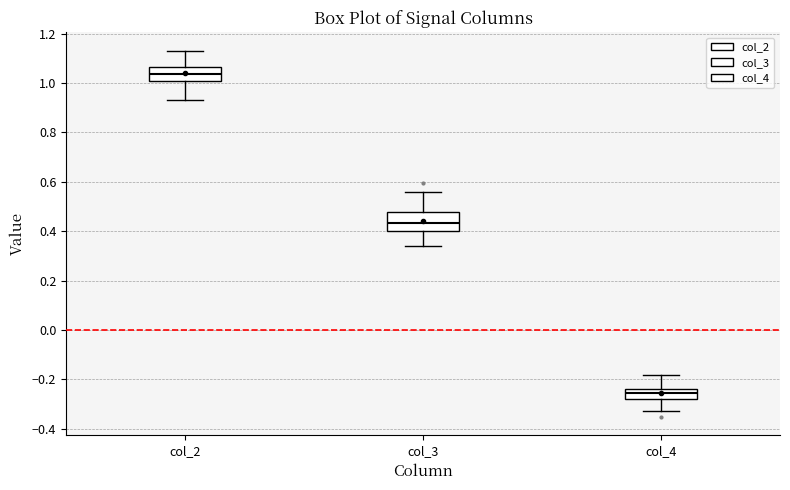

Reading left to right, read every box against the y-axis: the position of its median line, the range the box covers, and the ends of its whiskers. The values are not printed on the chart, so give them approximately, as read against the axis.

col_2: median 1.04, box 1.02 to 1.06, whiskers 0.94 to 1.14
col_3: median 0.44, box 0.40 to 0.48, whiskers 0.34 to 0.56
col_4: median -0.26, box -0.28 to -0.24, whiskers -0.32 to -0.18